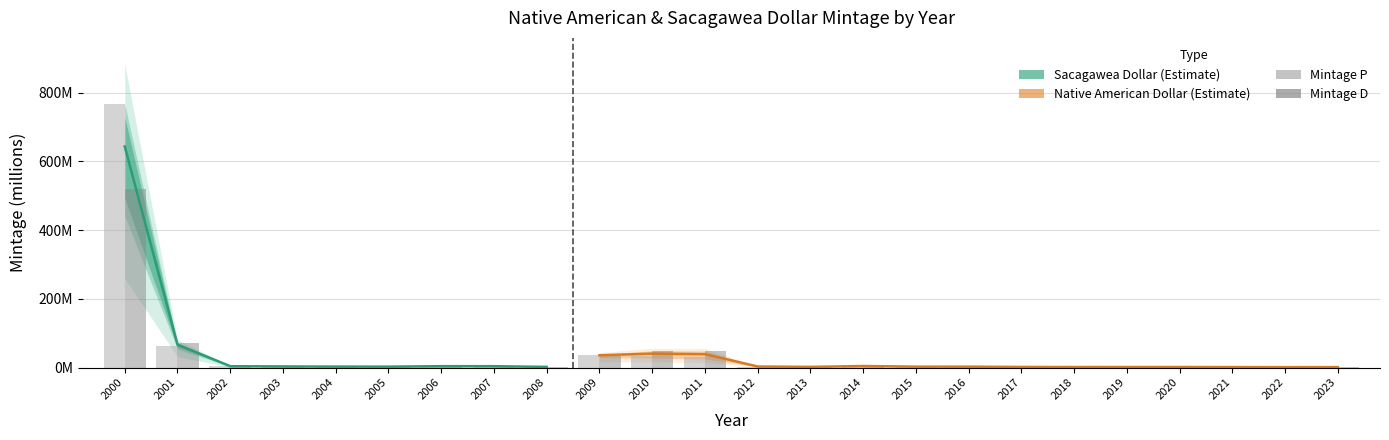

What is the sum of the Mintage D (millions) values at 2016 and 2001?

73.0